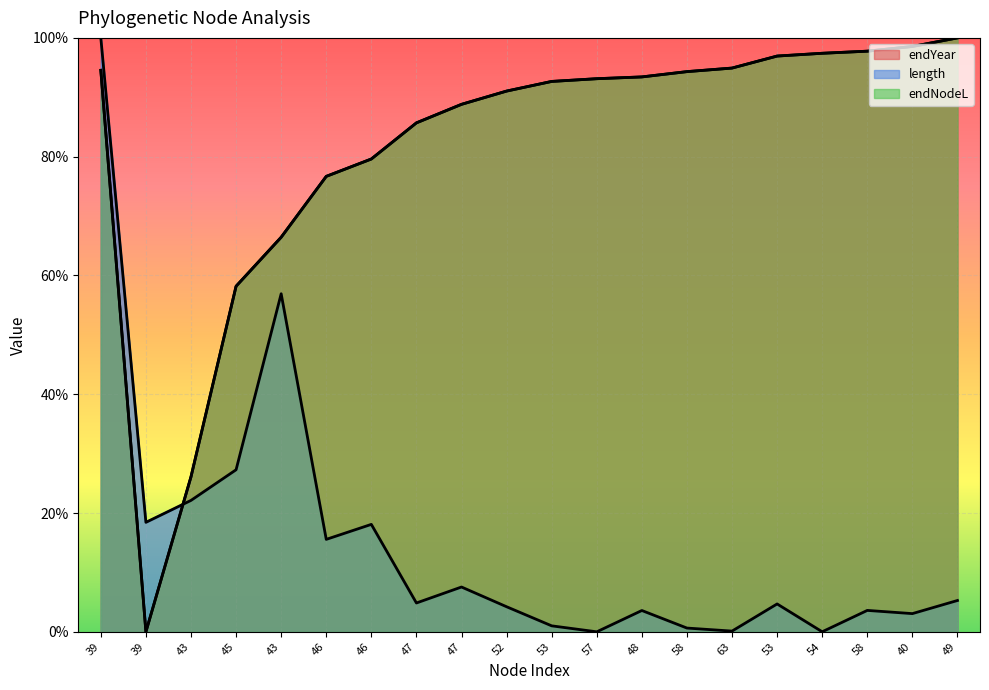

Reading left to right, list all the values displayed in this chart.

endYear: 39=94.5	39=0.0	43=26.1	45=58.2	43=66.4	46=76.7	46=79.6	47=85.7	47=88.8	52=91.0	53=92.7	57=93.1	48=93.4	58=94.3	63=94.9	53=96.9	54=97.4	58=97.8	40=98.6	49=100.0
length: 39=100.0	39=18.4	43=22.1	45=27.3	43=56.9	46=15.6	46=18.1	47=4.9	47=7.5	52=4.2	53=1.0	57=0.0	48=3.6	58=0.6	63=0.1	53=4.7	54=0.0	58=3.6	40=3.1	49=5.3
endNodeL: 39=94.5	39=0.0	43=26.1	45=58.2	43=66.4	46=76.7	46=79.6	47=85.7	47=88.8	52=91.0	53=92.7	57=93.1	48=93.4	58=94.3	63=94.9	53=96.9	54=97.4	58=97.8	40=98.6	49=100.0